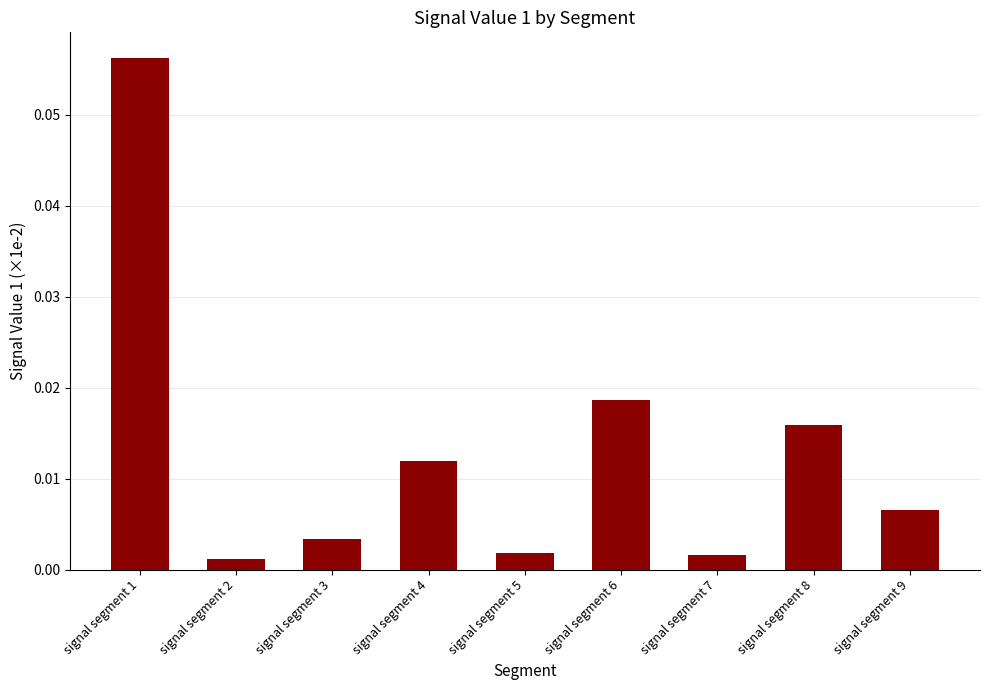

Which has a higher value, signal segment 3 or signal segment 8?

signal segment 8